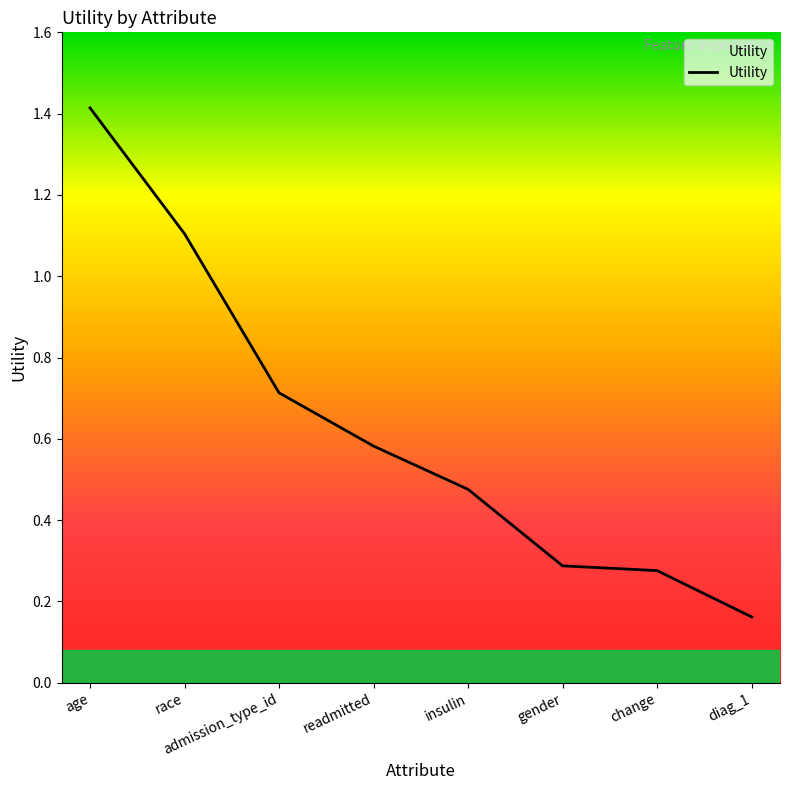

What is the difference between the second highest and minimum values?

0.9